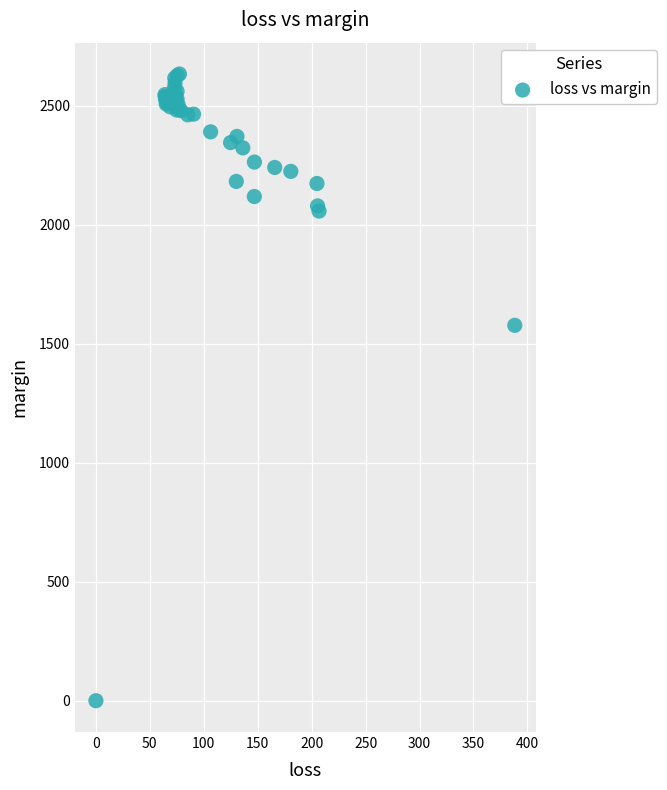

What Y value in the scatter plot is closest to 1316?

1576.9